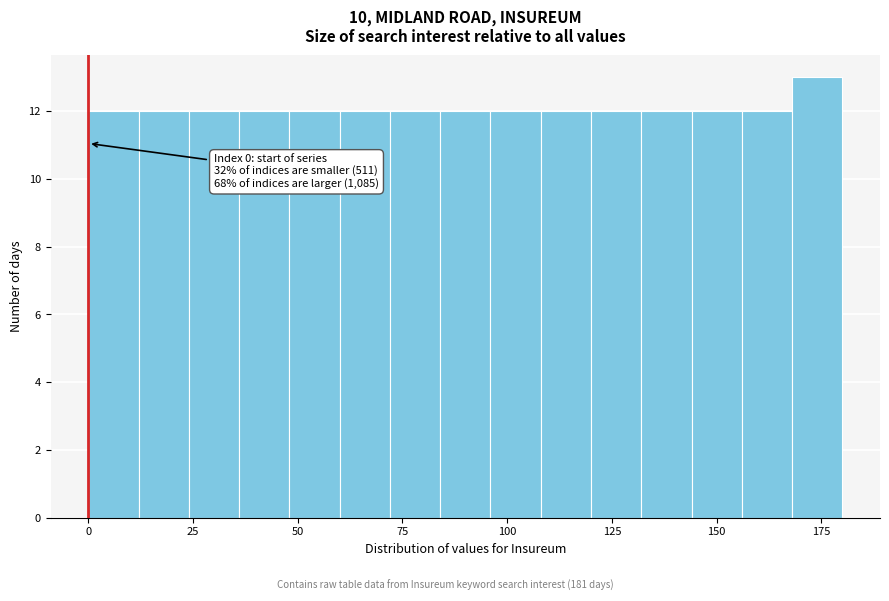

Read against the x-axis, roughly where is the centre of the tallest bar?

175